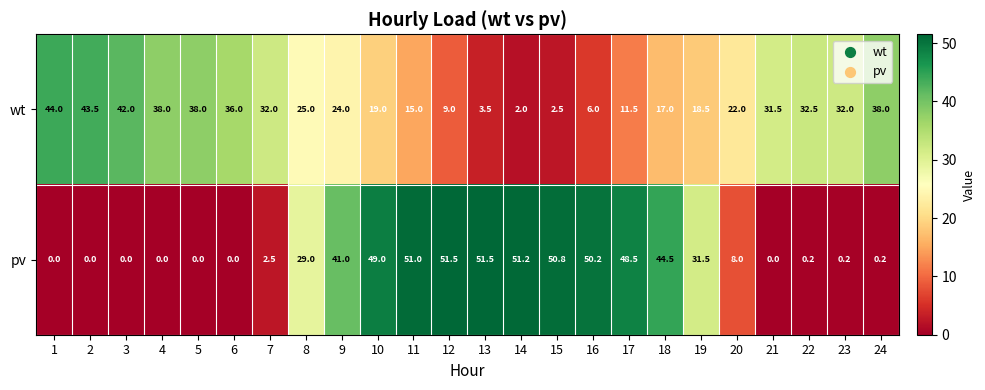

What is the total value across all series at 16?

56.2